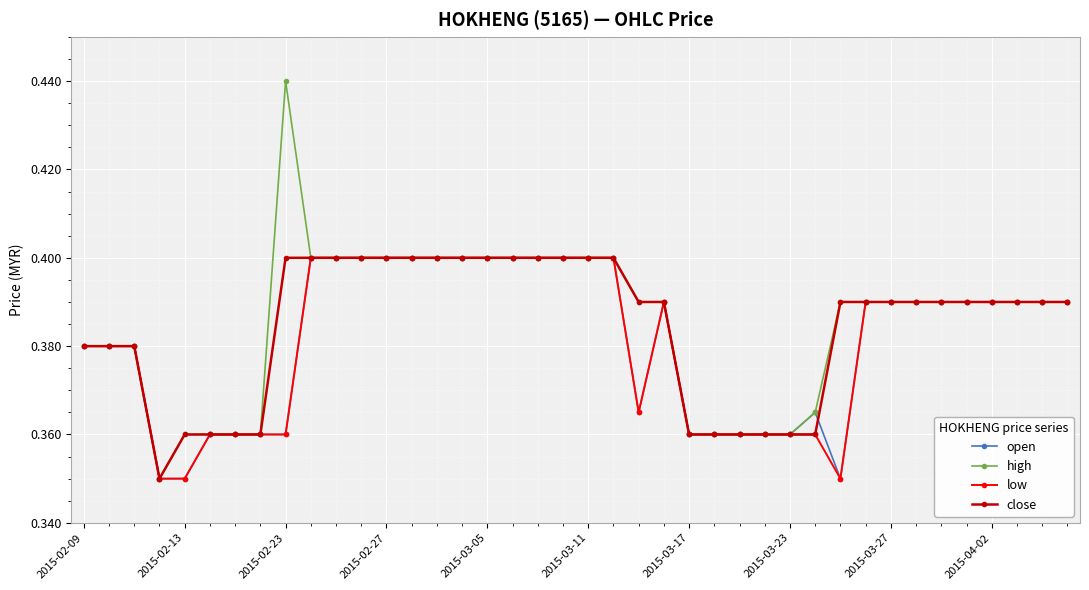

Count the low values in the range 0 to 1.

40